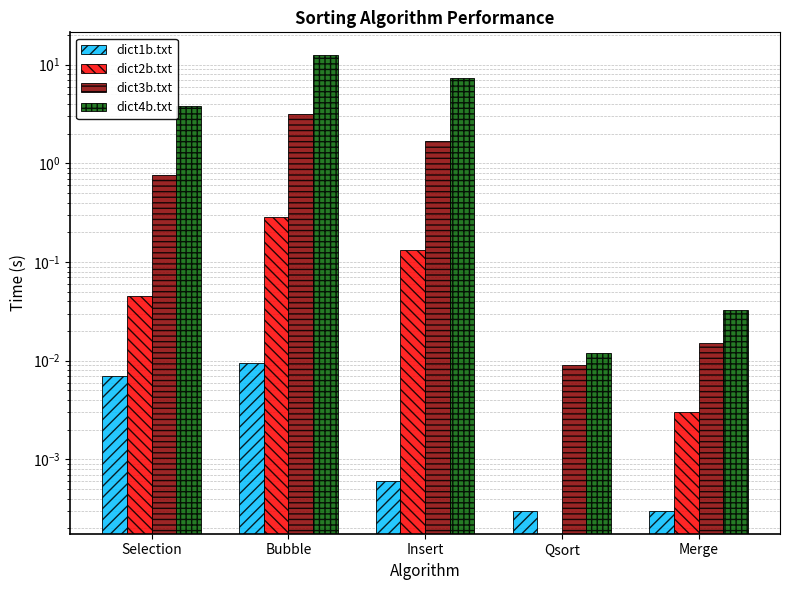

Reading left to right, transcribe all the data shown in this chart.

dict1b.txt: 0.0	0.0	0.0	0.0	0.0
dict2b.txt: 0.0	0.3	0.1	0.0	0.0
dict3b.txt: 0.8	3.2	1.7	0.0	0.0
dict4b.txt: 3.9	12.5	7.3	0.0	0.0